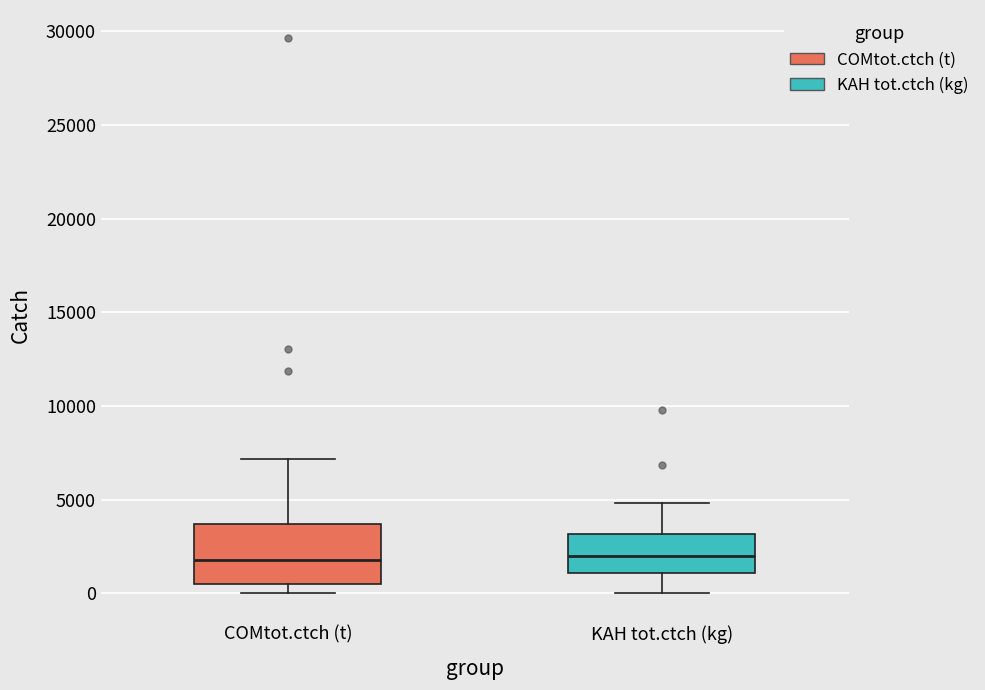

Which box is the tallest, from its lower edge to its upper edge?

COMtot.ctch (t)